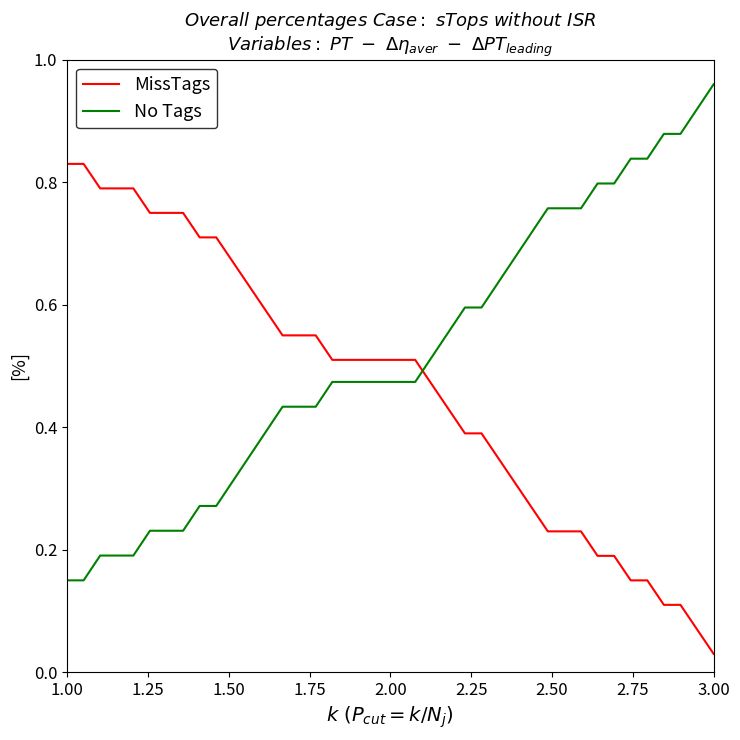

Rank the series by their average value, from highest to lowest.

No Tags, MissTags